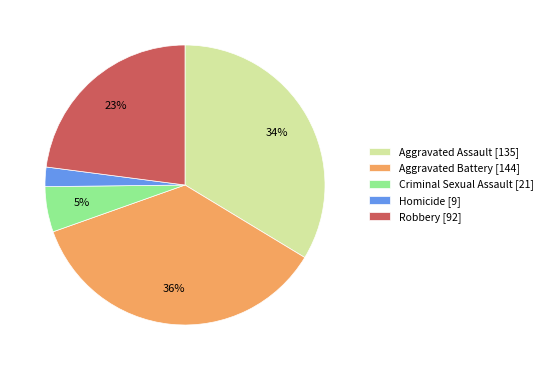

The Aggravated Assault slice represents 34% of the pie. True or false?

True